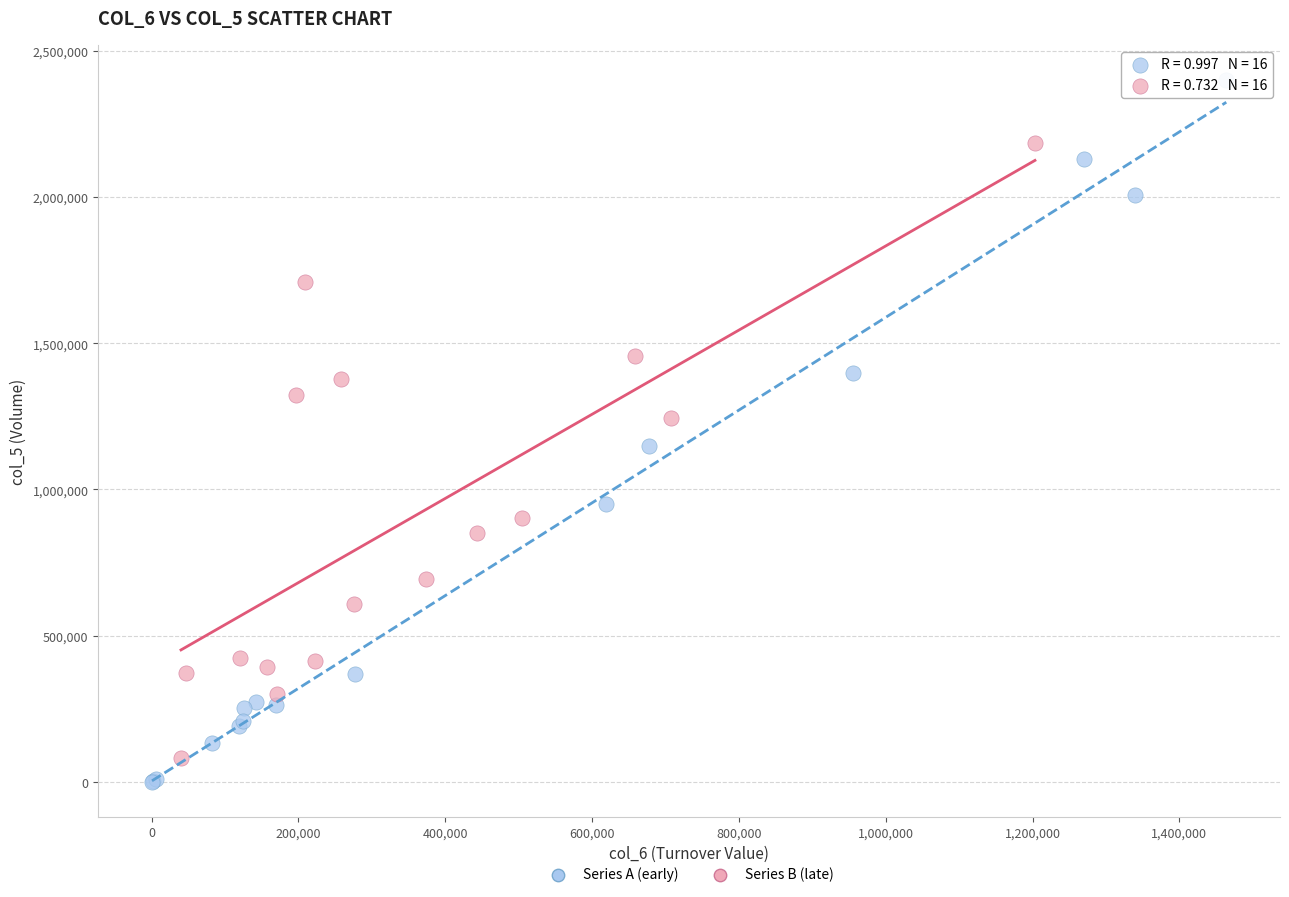

What are all the series names shown in the legend?

Series A (early), Series B (late)